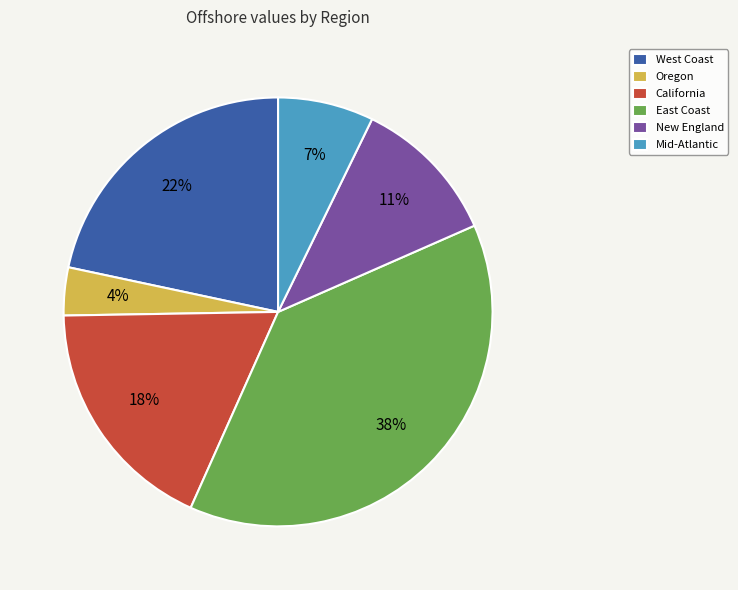

Which slice is the largest?

East Coast